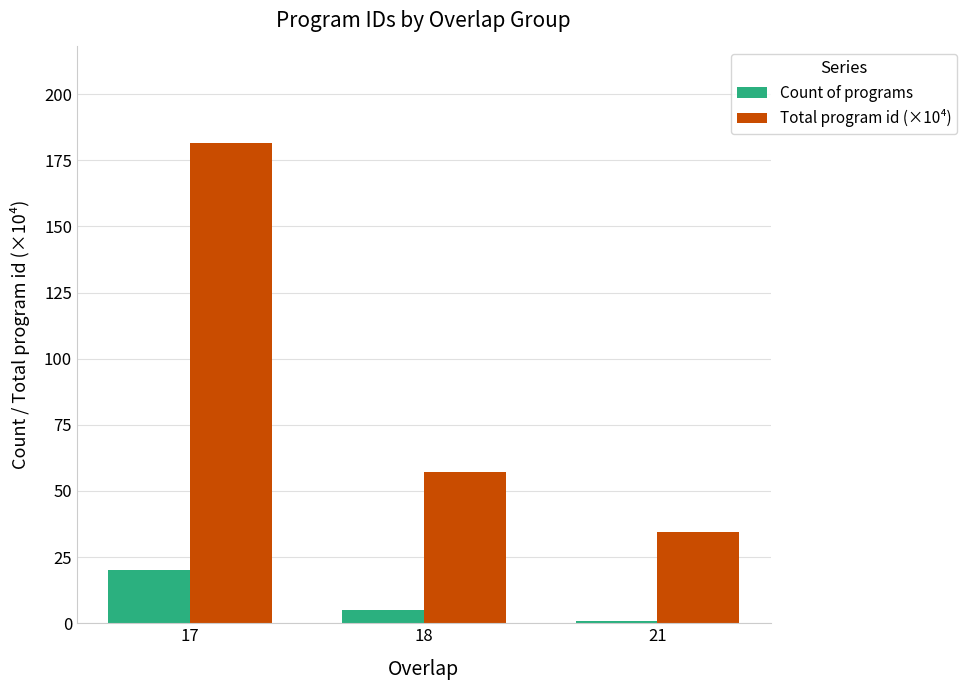

What is the difference between the maximum and second lowest values in the Count of programs series?

15.0